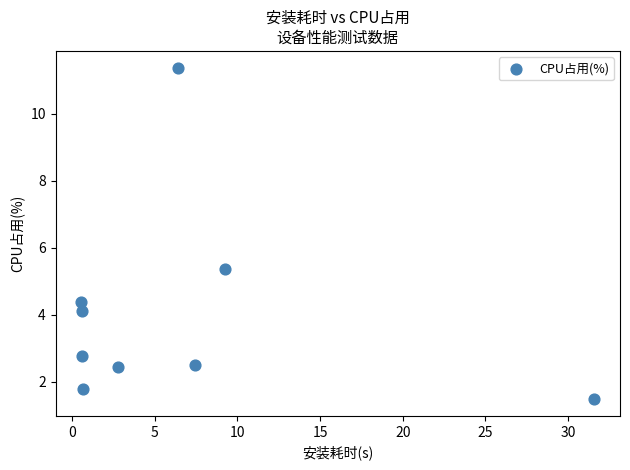

What Y value in the scatter plot is closest to 6?

5.4